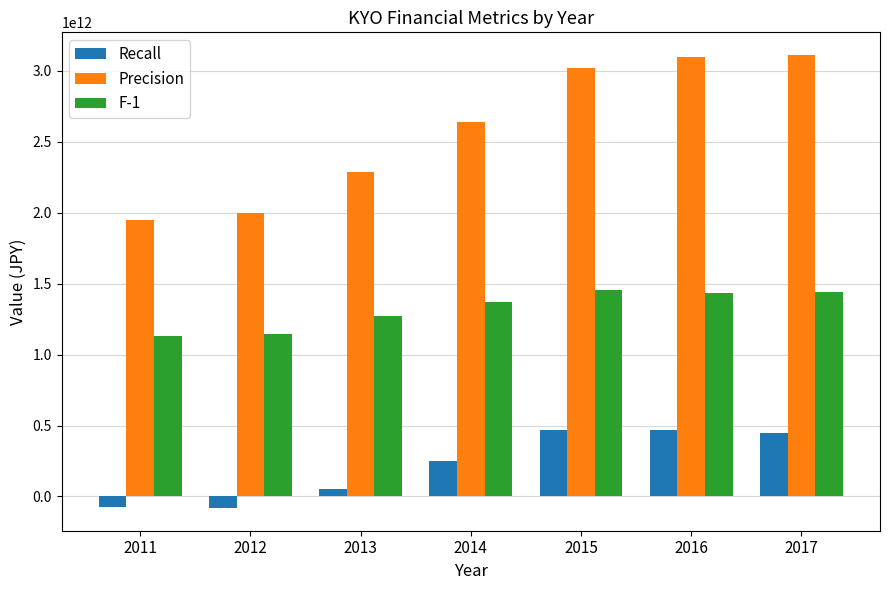

List the series in order of their overall mean, highest first.

Precision, F-1, Recall